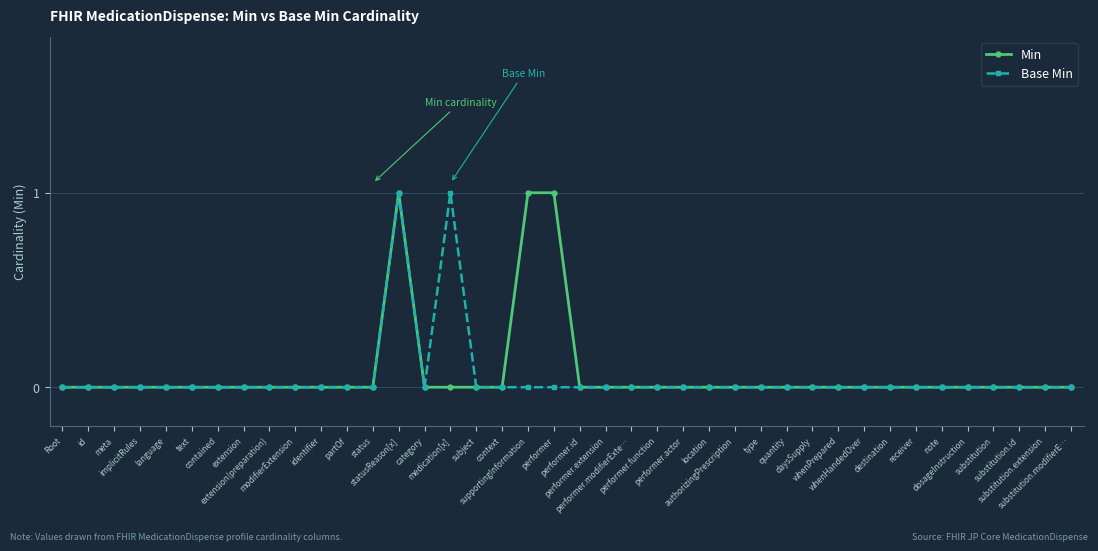

What is the maximum value for Base Min?

1